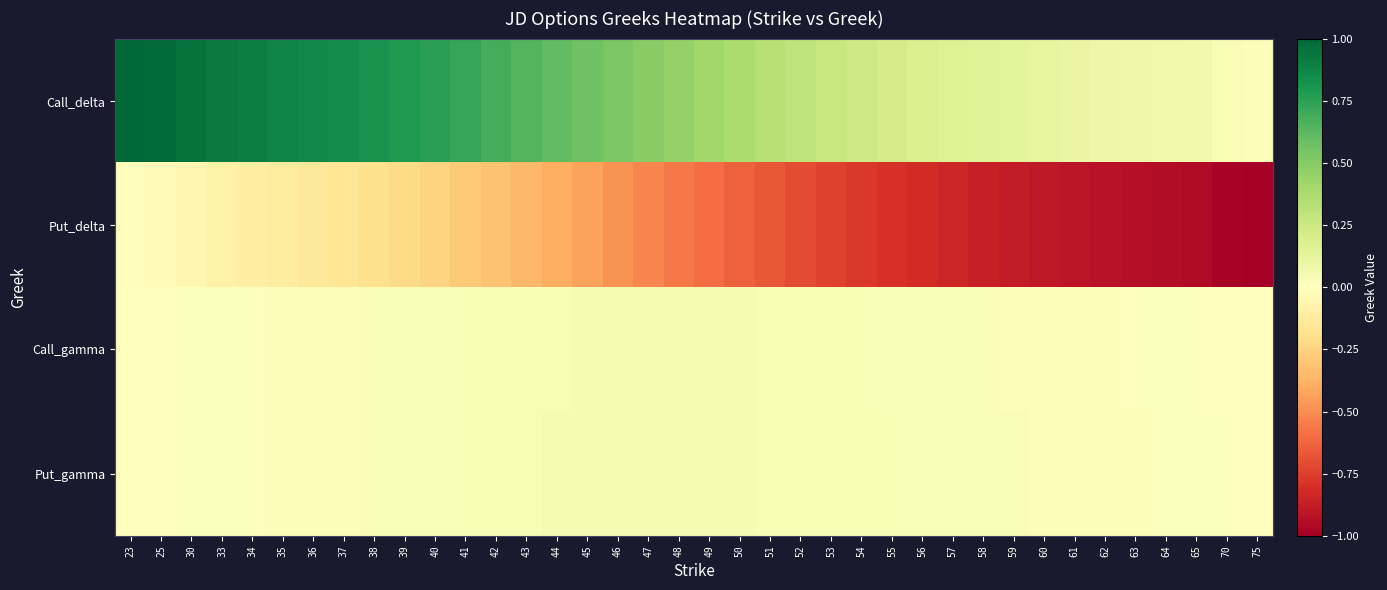

Which series has the widest spread of values?

Put_delta